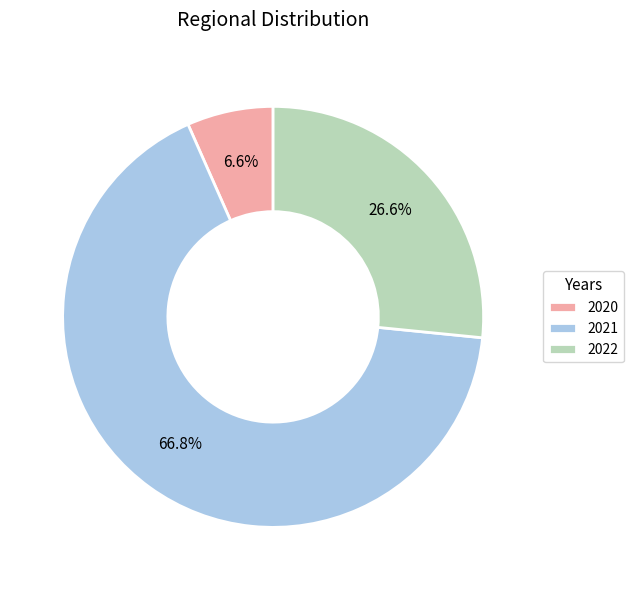

Is there a majority slice in this chart?

Yes